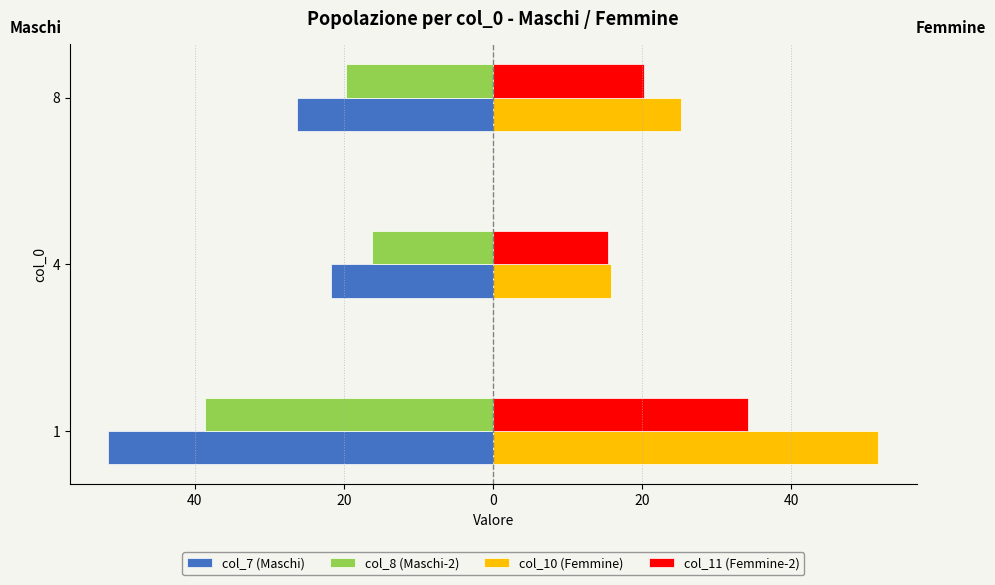

What is the value of the col_11 (Femmine-2) bar at the 3rd from the left?

20.3